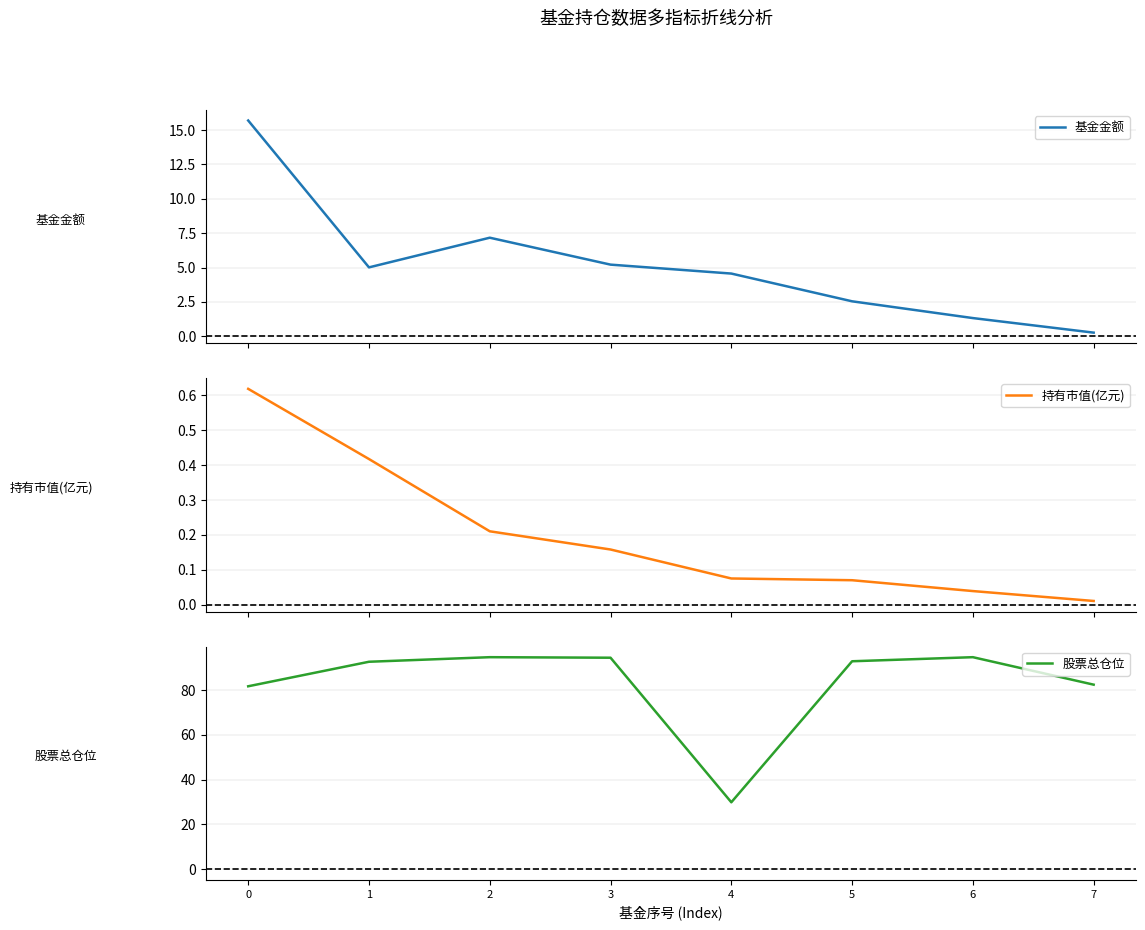

At 1, list the series in order from smallest to largest.

持有市值(亿元), 基金金额, 股票总仓位